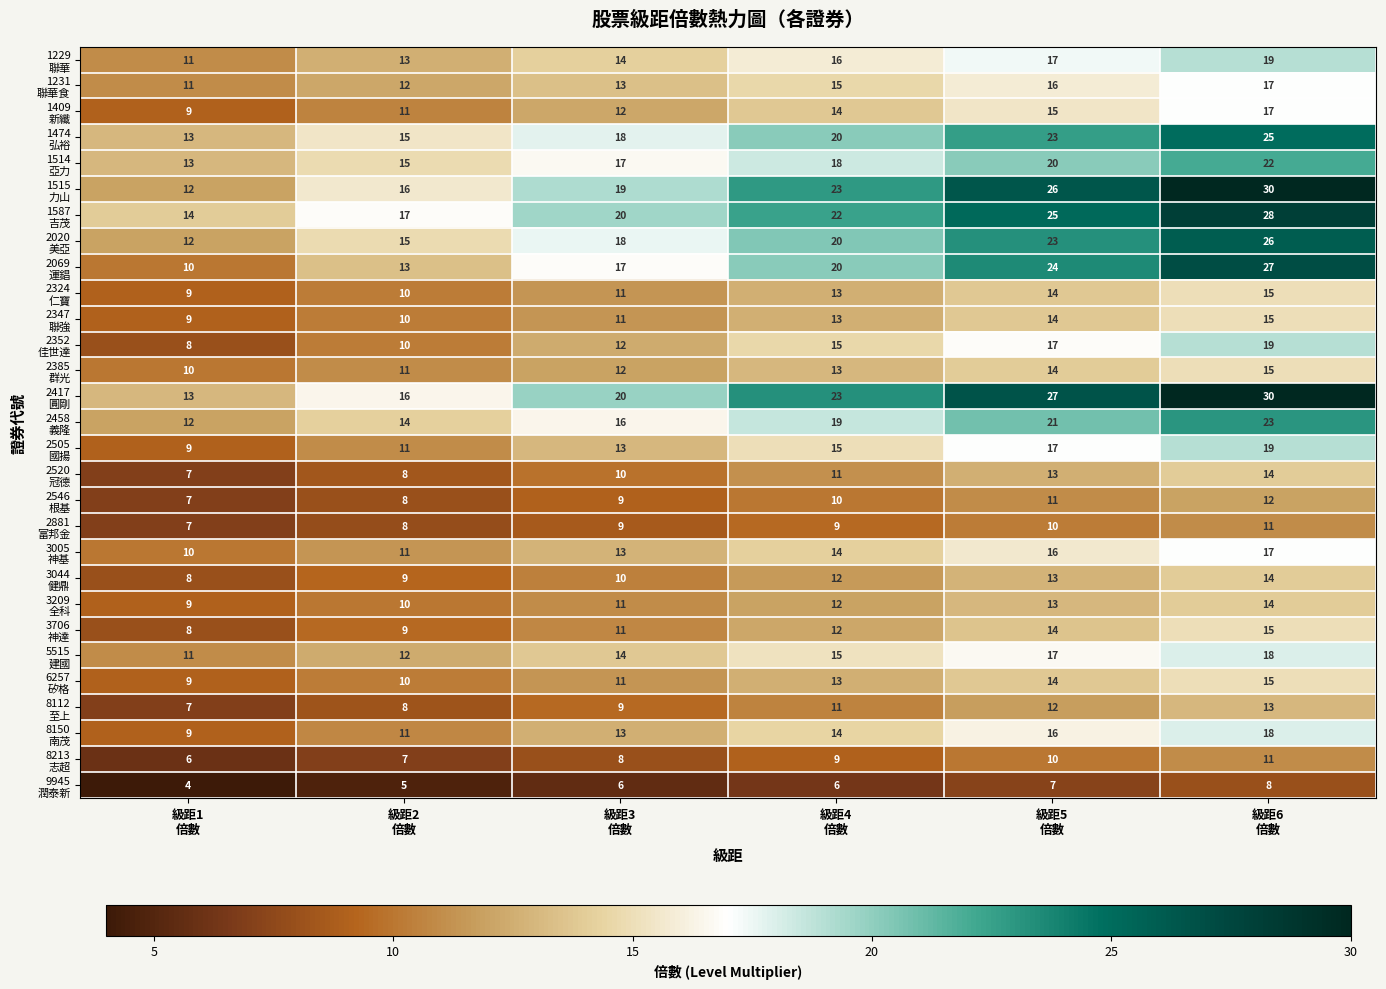

At how many categories does at least one series exceed 21?

3